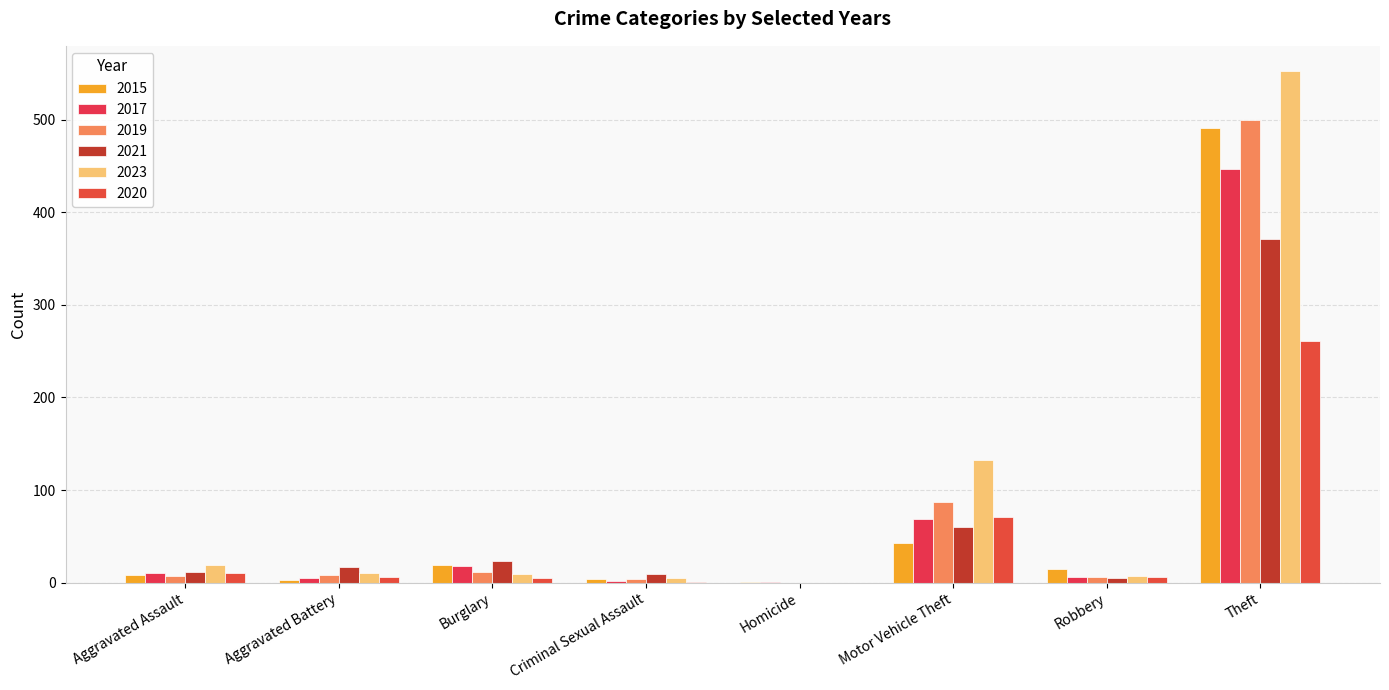

True or false: 2021 has a value of 3 at Robbery.

False